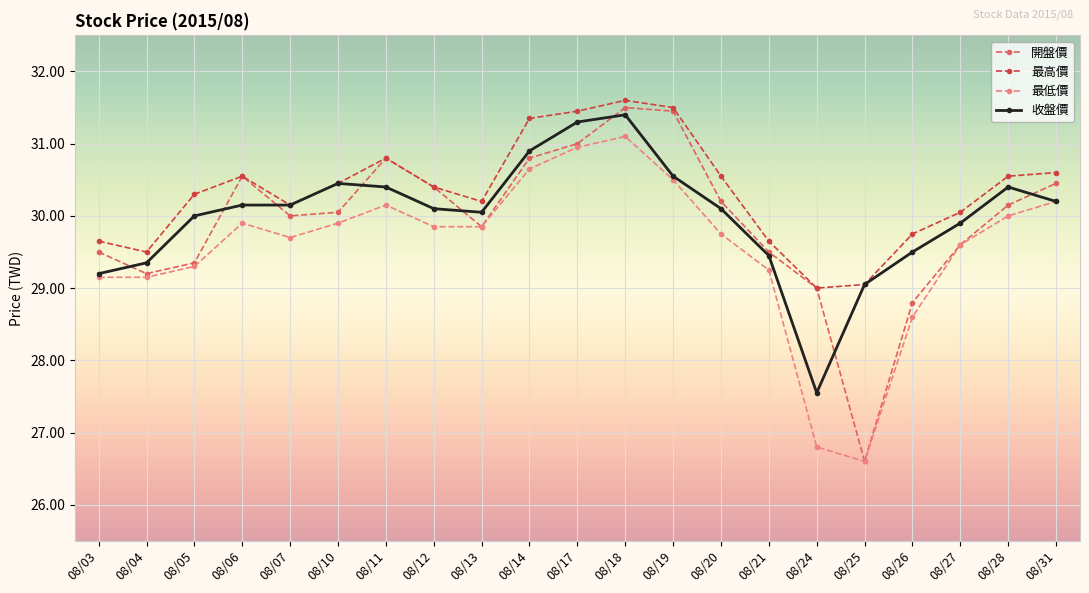

How many lines are shown in the chart?

4